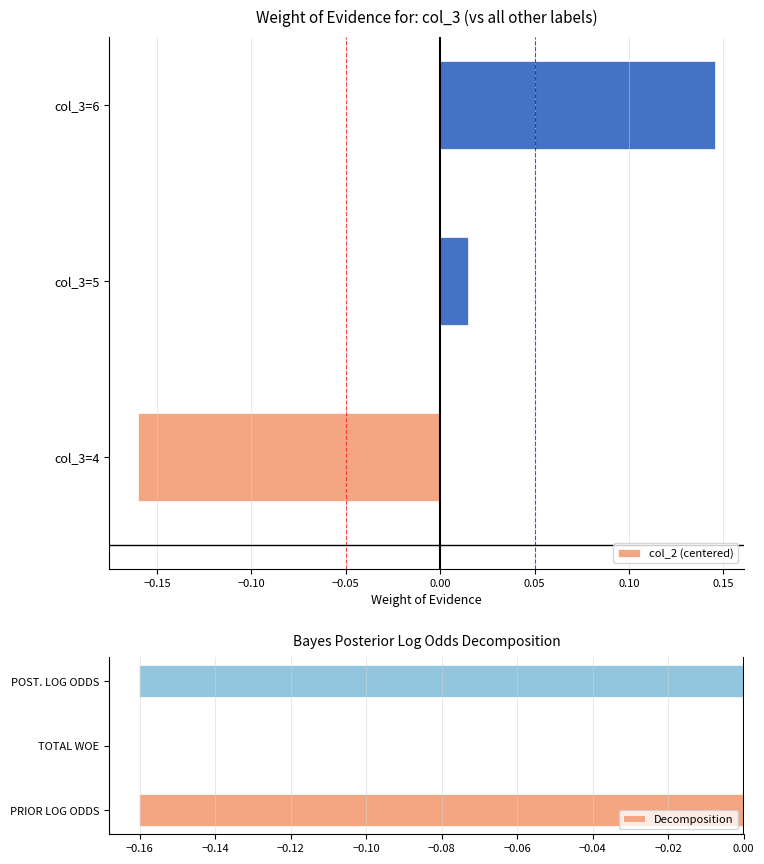

Which category has the lowest value in the col_2 (centered) series?

col_3=4